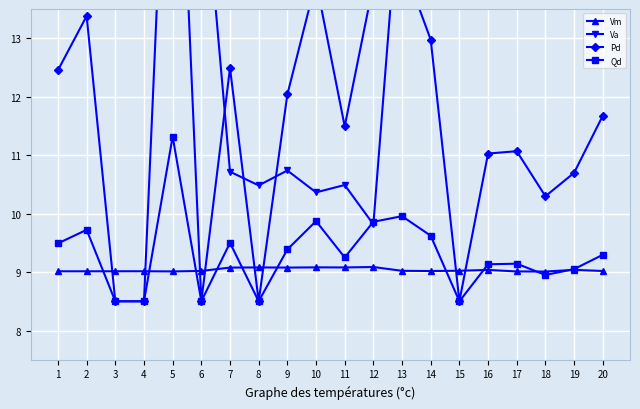

Where is the first local maximum for Pd?

2